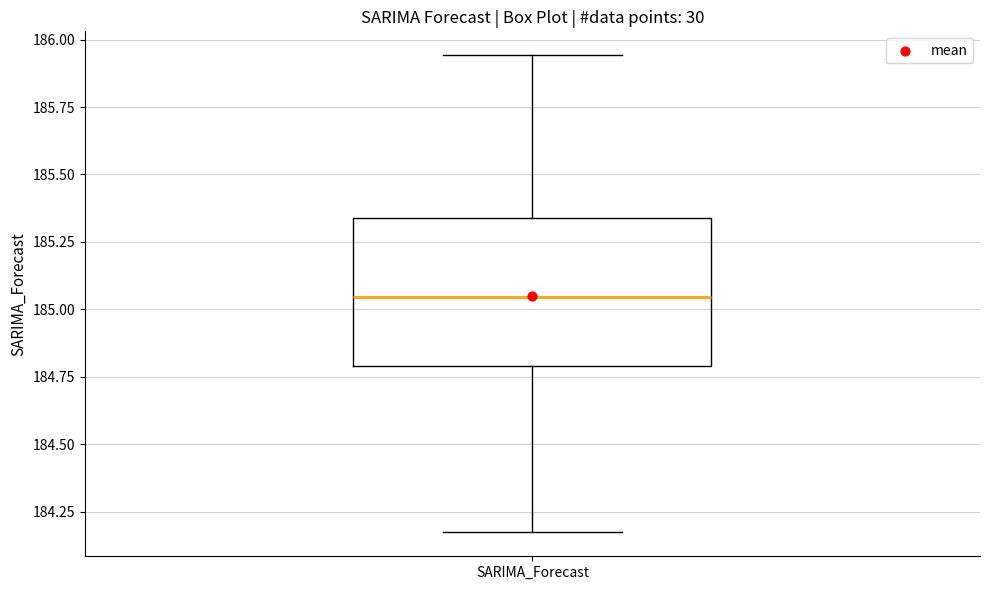

Transcribe this box plot: give where the median line is, the range the box spans, and where the two whiskers end, as read against the y-axis. The values are not printed on the chart, so give them approximately, as read against the axis.

median 185.05, box 184.80 to 185.35, whiskers 184.15 to 185.95